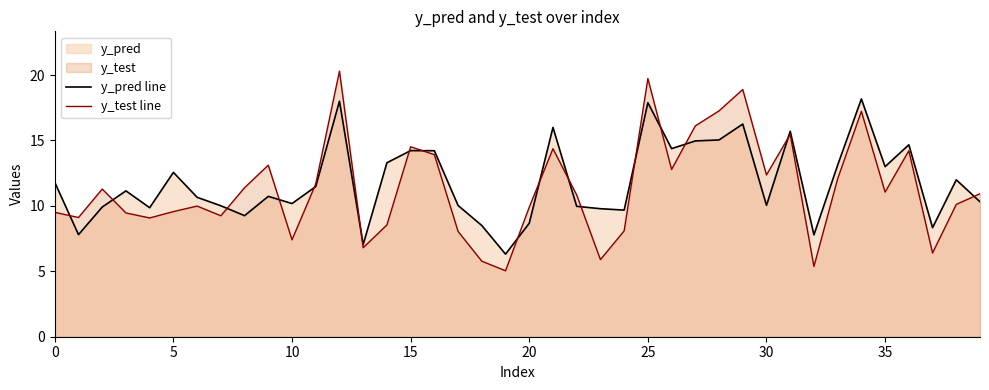

What is the average value of the y_pred line series?

11.8